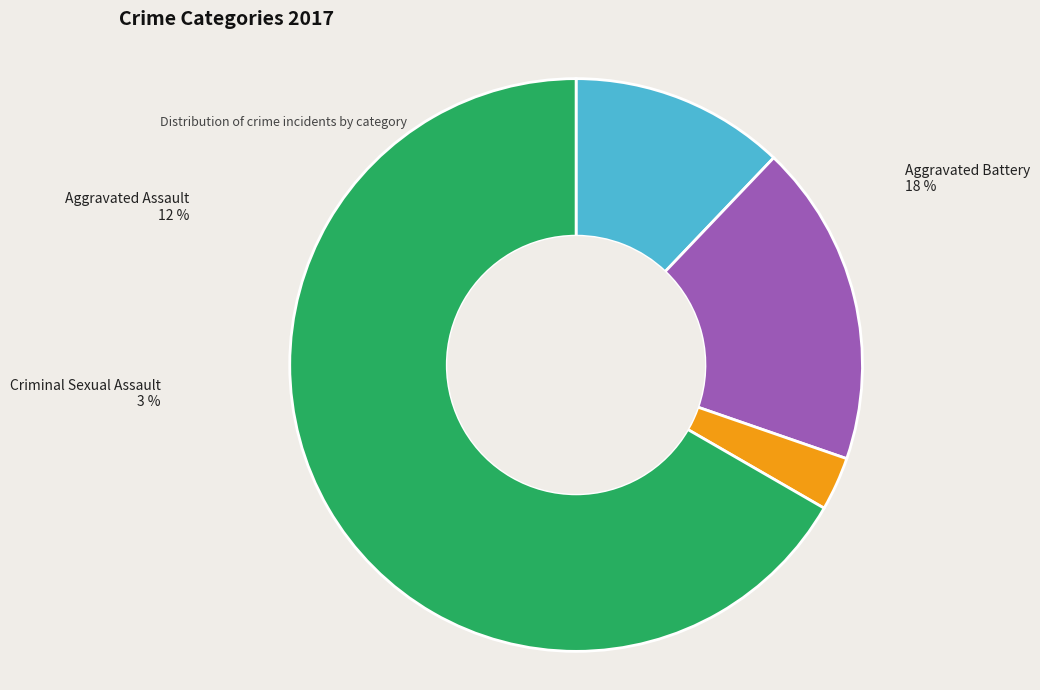

Is the sum of Robbery and Aggravated Battery greater than half?

Yes